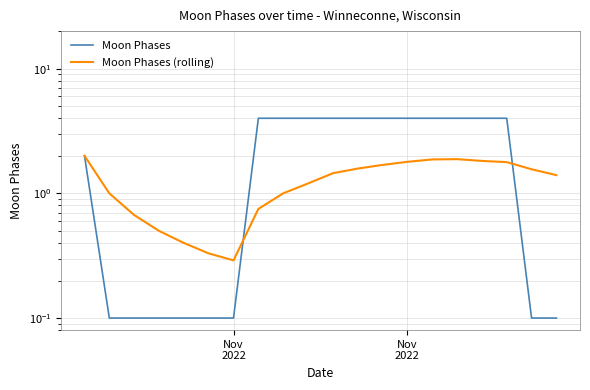

What are all the series names shown in the legend?

Moon Phases, Moon Phases (rolling)